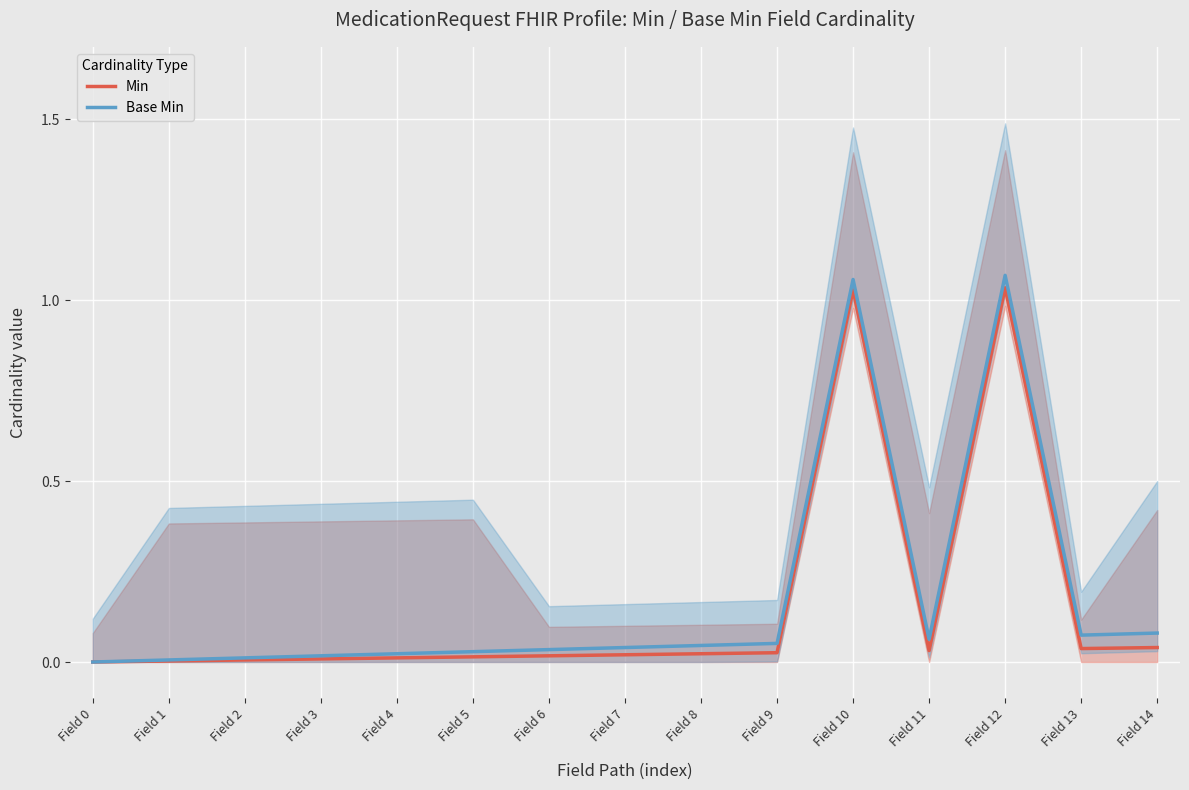

Between Field 1 and Field 10, which series saw the biggest shift?

Base Min